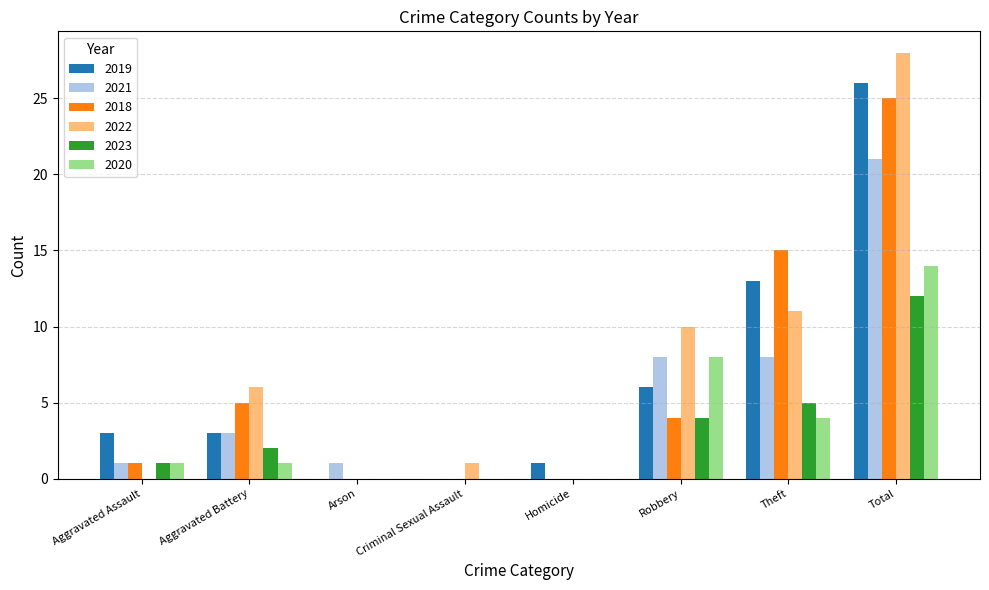

Does the chart contain stacked bars?

No